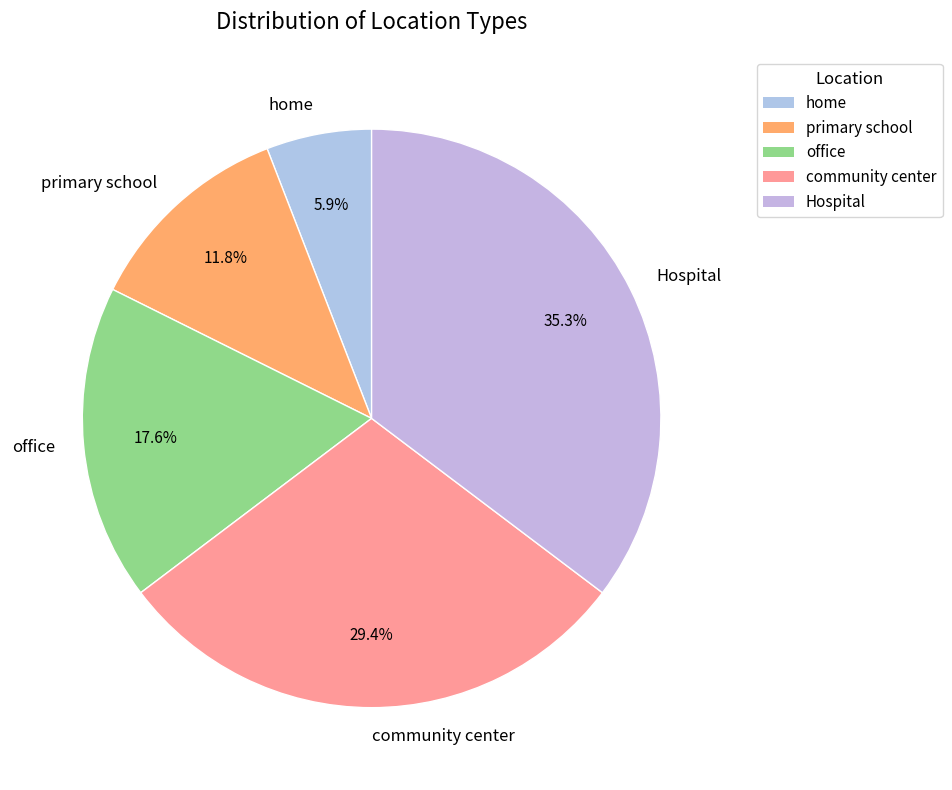

To the nearest percent, what is the combined percentage of home and Hospital?

41%